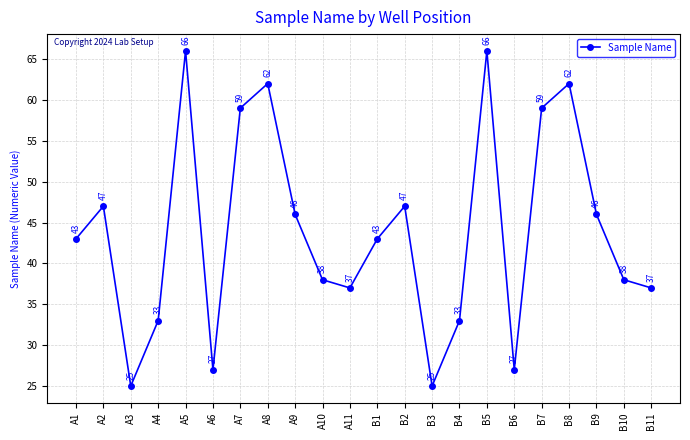

How many categories are shown in the chart?

22